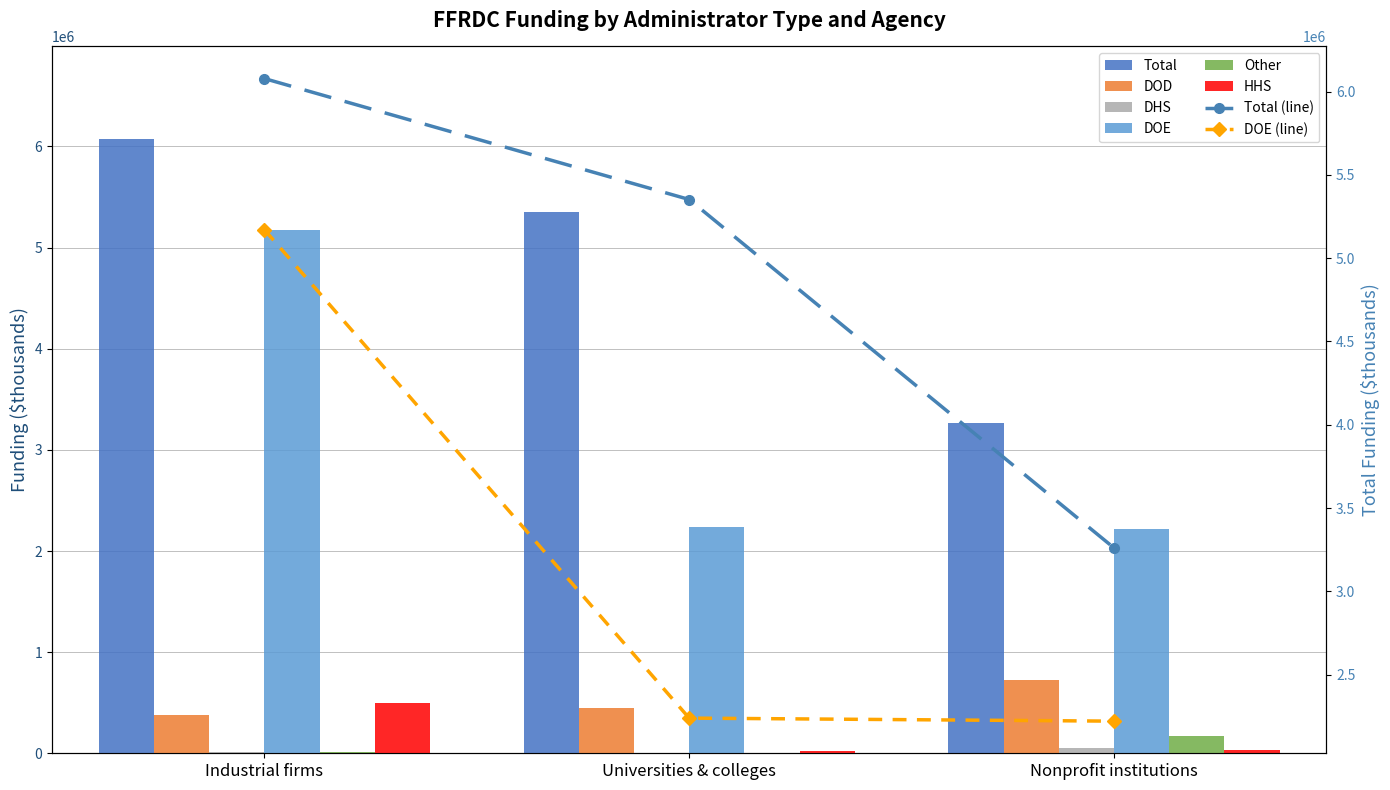

What is the value of the field_dhs bar at the 3rd from the left?

49694.2